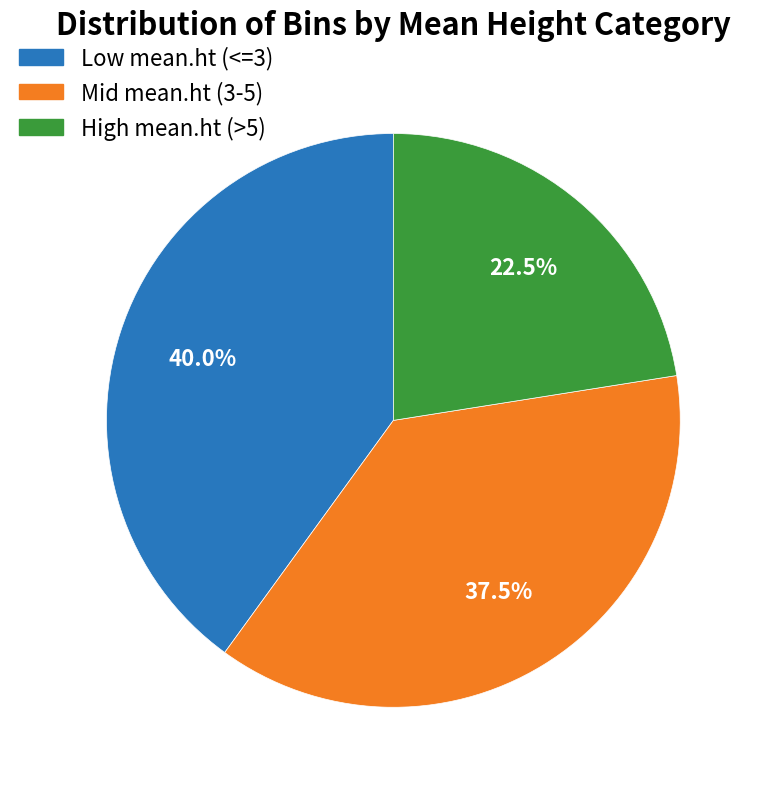

Does any single category account for the majority?

No